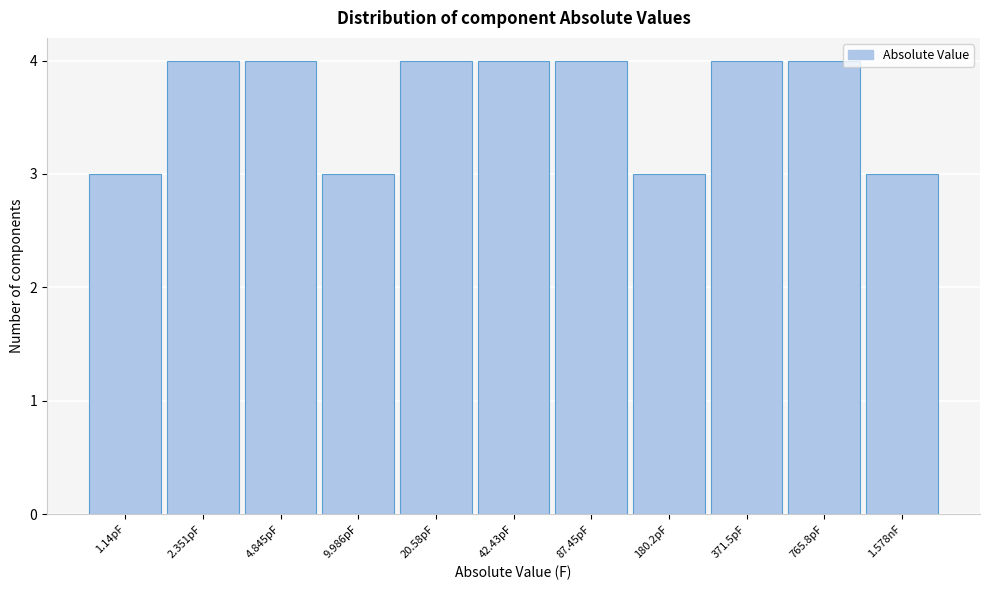

Reading left to right, transcribe all the data shown in this chart.

1.14pF=3	2.351pF=4	4.845pF=4	9.986pF=3	20.58pF=4	42.43pF=4	87.45pF=4	180.2pF=3	371.5pF=4	765.8pF=4	1.578nF=3